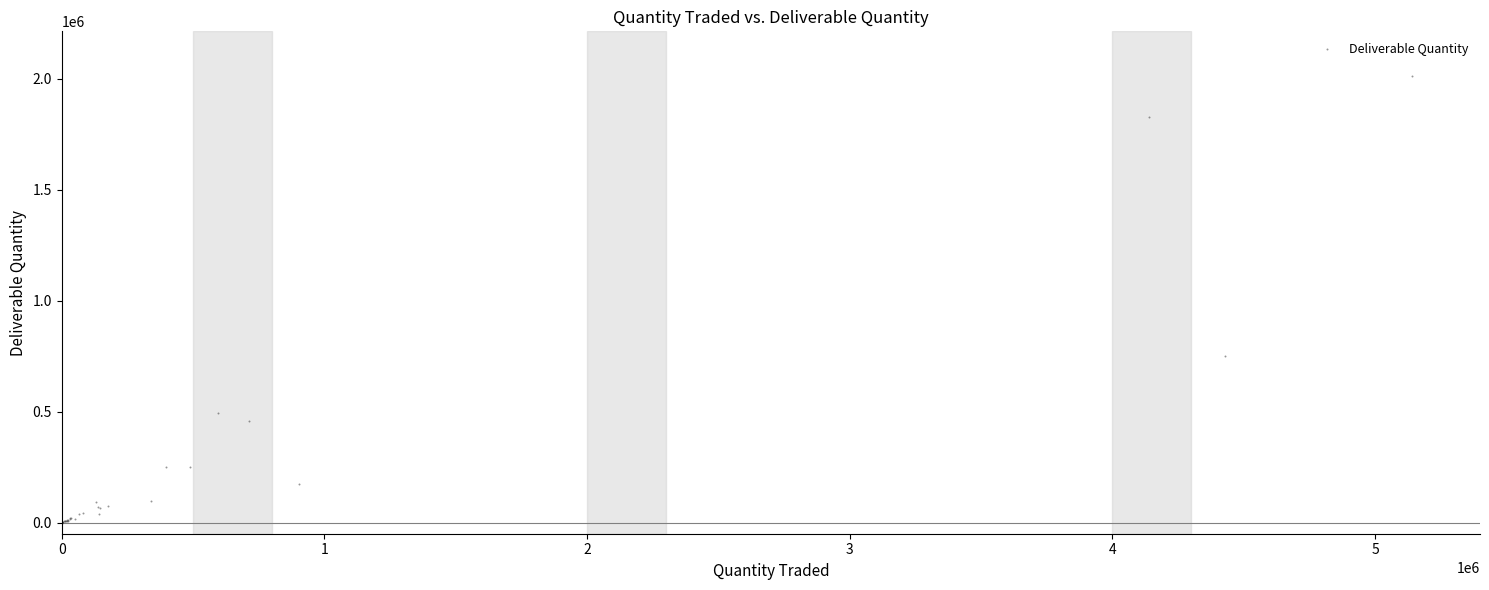

What Y value in the scatter plot is closest to 1005799?

752292